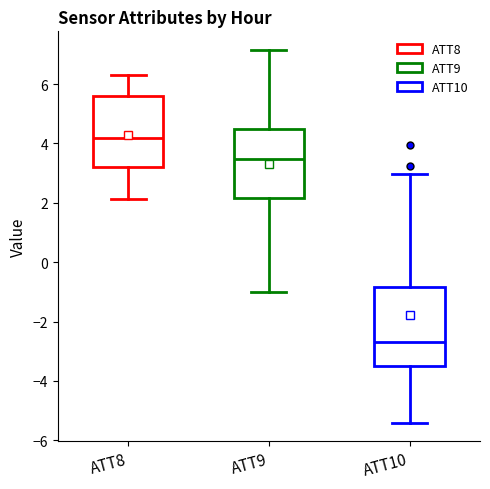

Which box's median line is the lowest?

ATT10